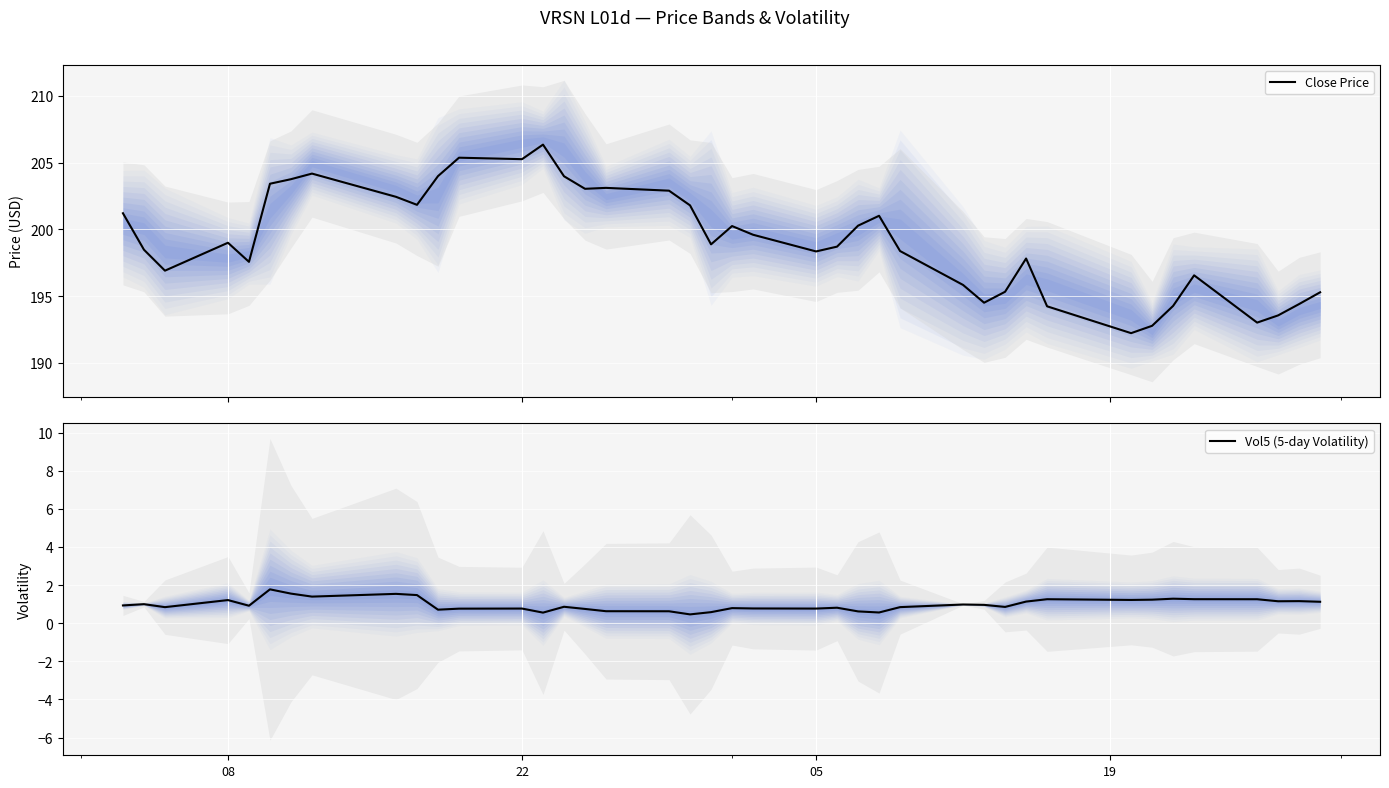

Rank the series by their average value, from lowest to highest.

Vol5 (5-day Volatility), Close Price